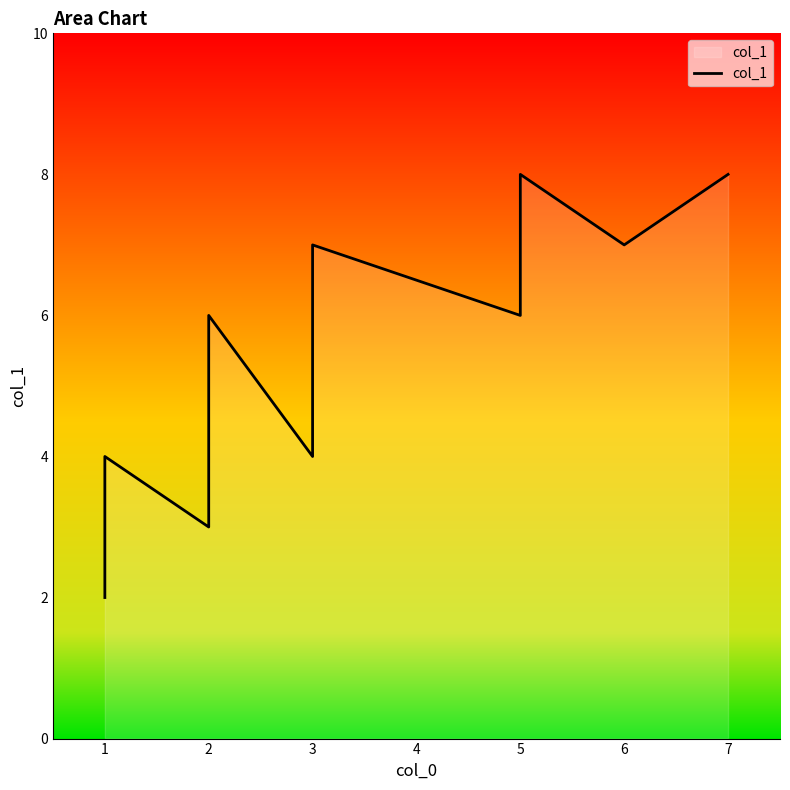

At which category does the chart reach its peak across all series?

5